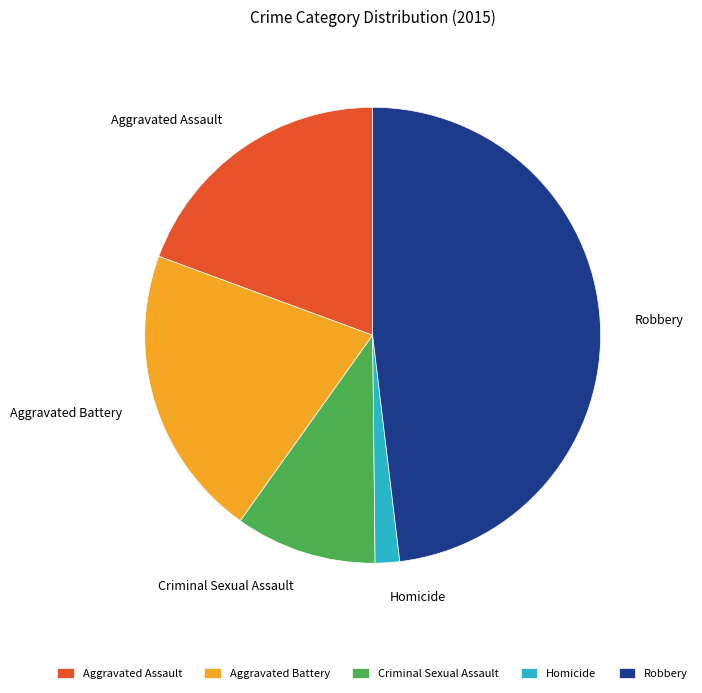

Does Homicide represent more than half of the total?

No